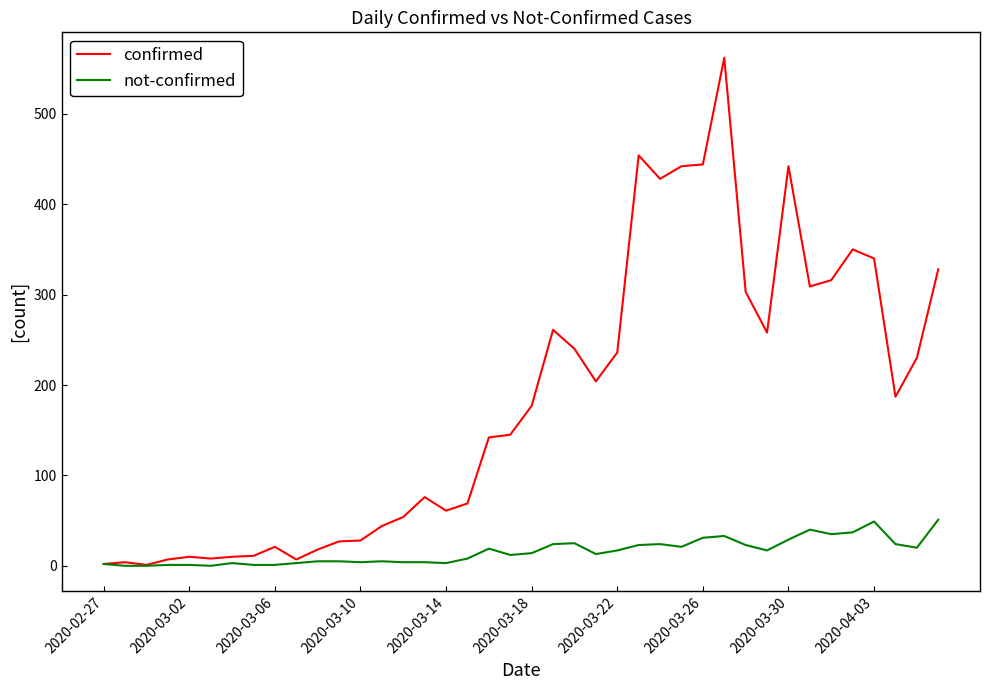

Which series has the largest total across all categories?

confirmed